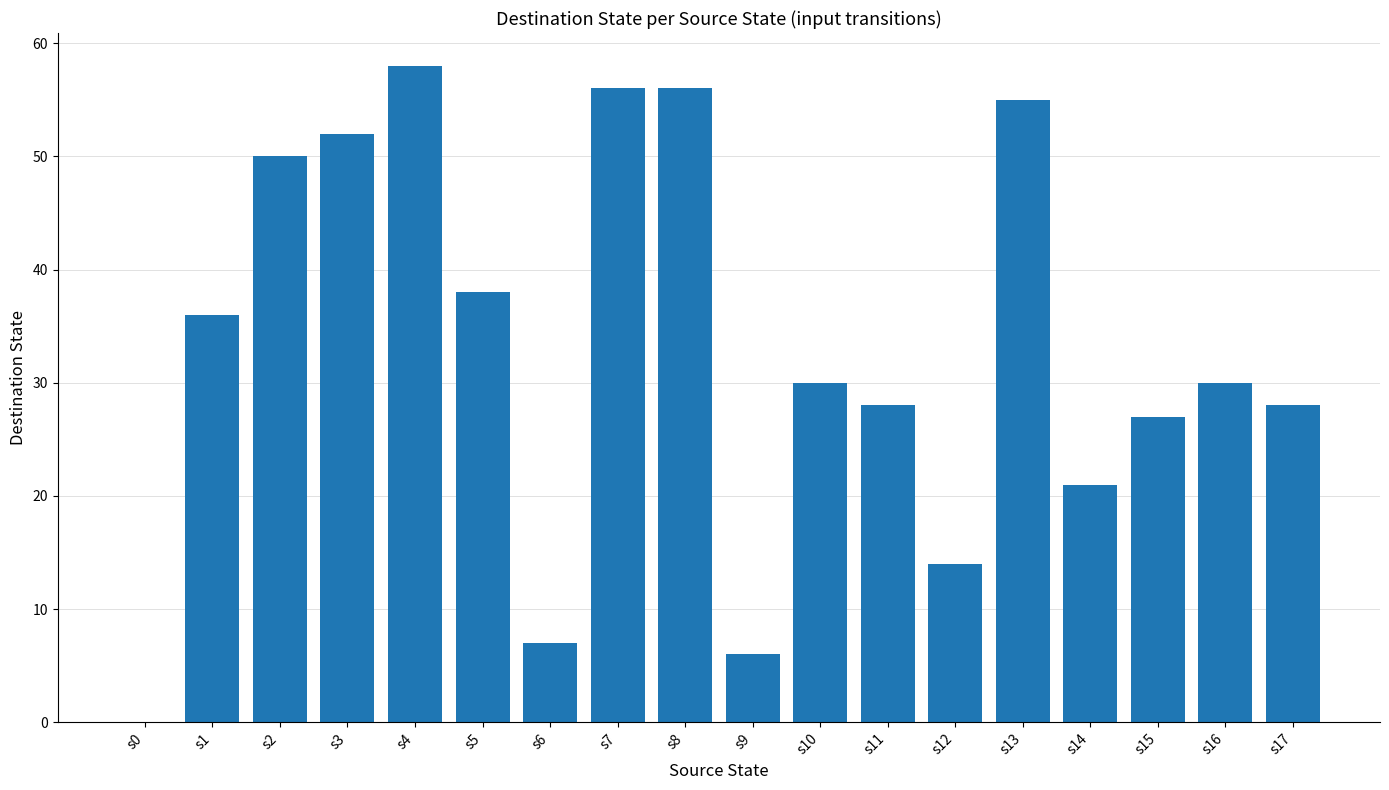

What is the change in value from s7 to s10?

-26